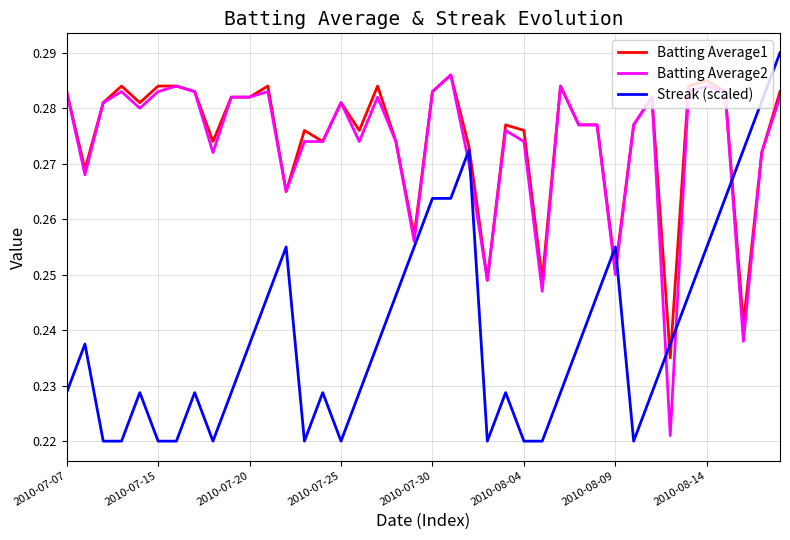

True or false: Batting Average2 and Streak (scaled) intersect in this chart.

True